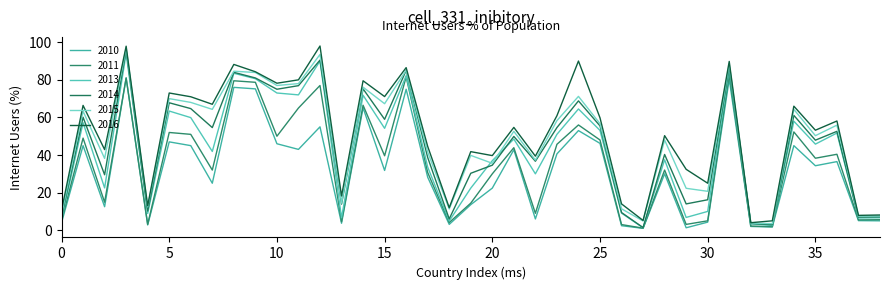

Where is 2015 nearest to the value 50?

35